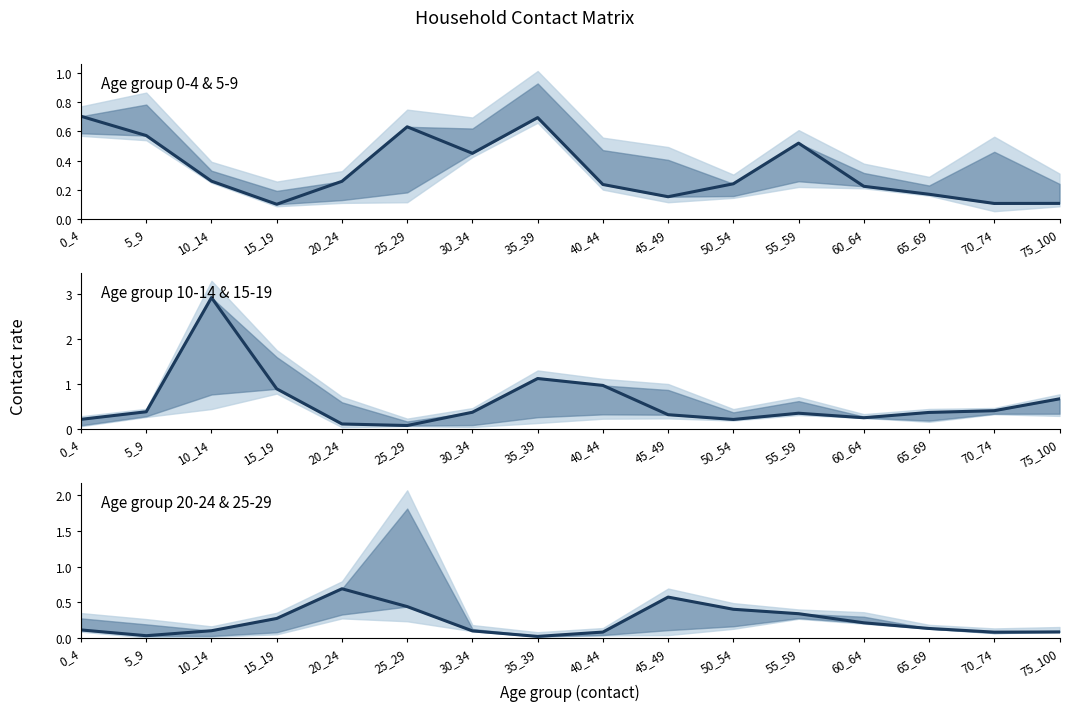

Which series has the largest total across all categories?

Row 2